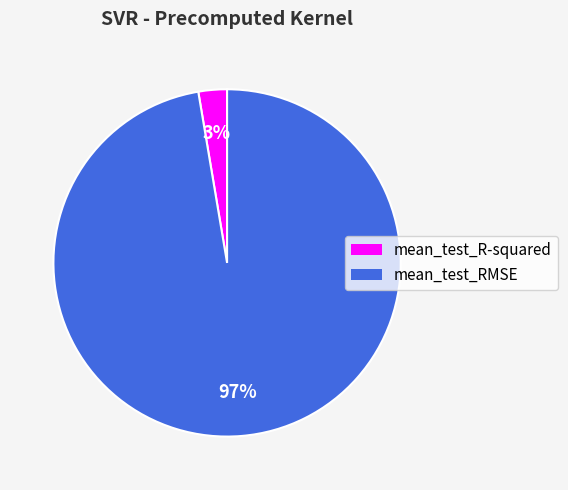

Between mean_test_RMSE and mean_test_R-squared, which is larger?

mean_test_RMSE